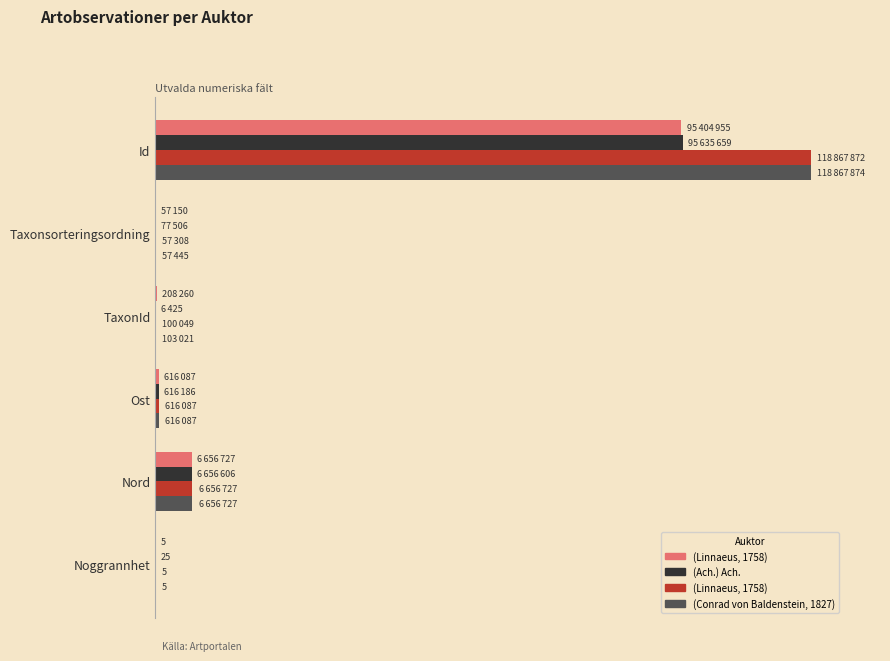

What is the value of the (Linnaeus, 1758)  bar at the 1st from the left?

118867872